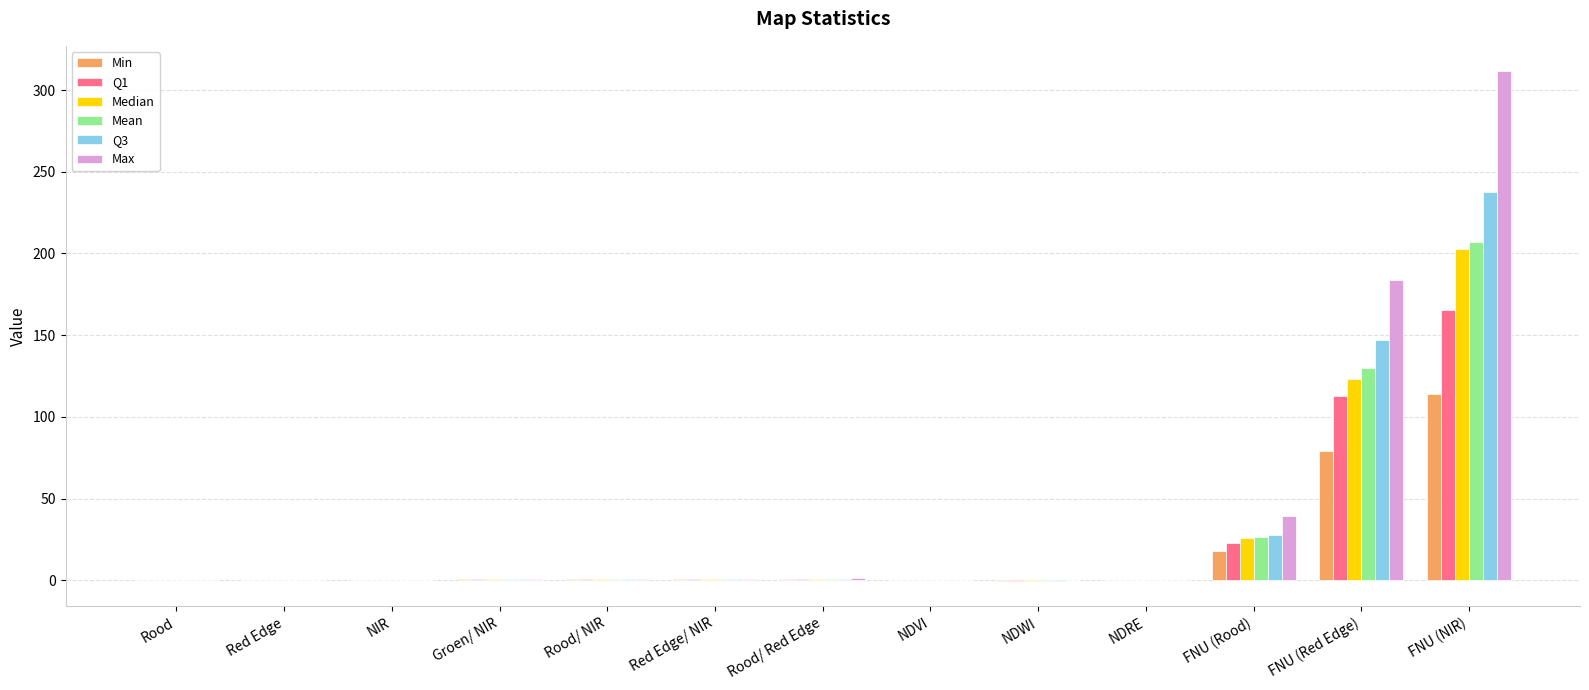

At which label is Max closest to 155?

FNU (Red Edge)